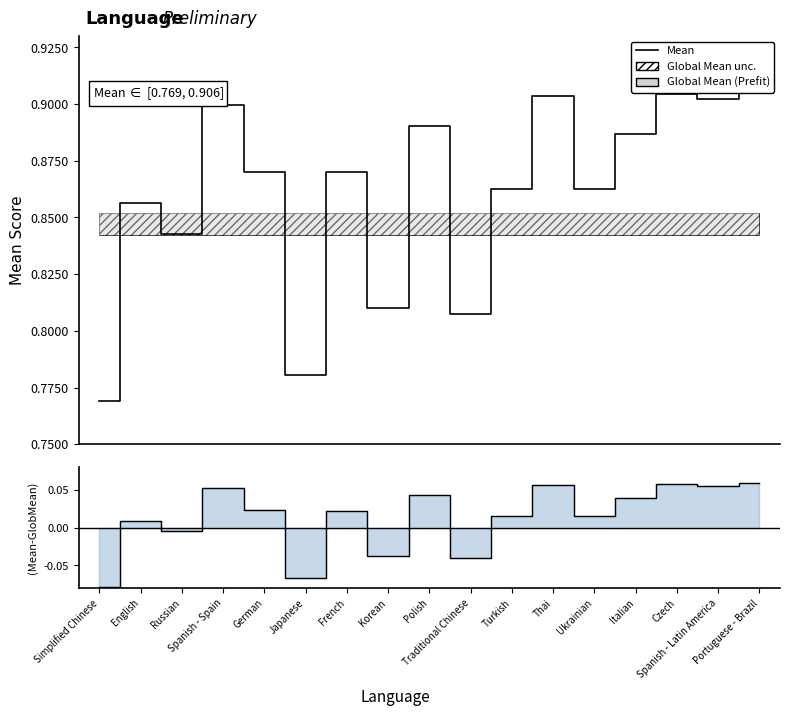

Where is the first local minimum?

Russian